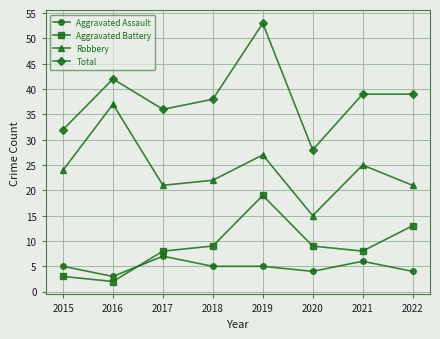

List the series in order of their peak value, lowest first.

Aggravated Assault, Aggravated Battery, Robbery, Total